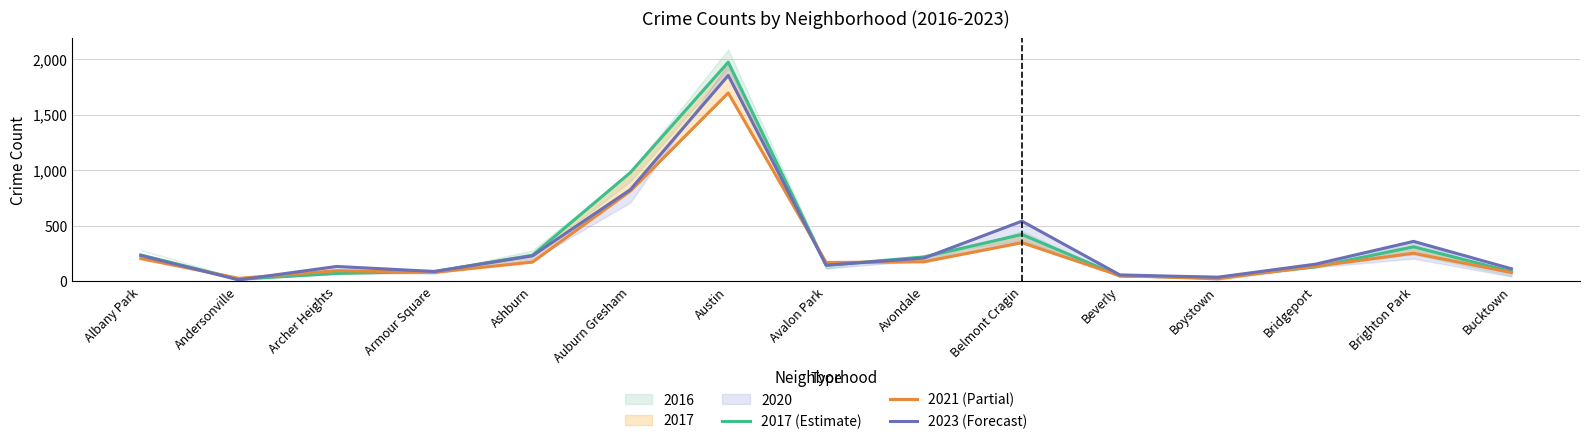

Which series has the widest spread of values?

2017 (Estimate)